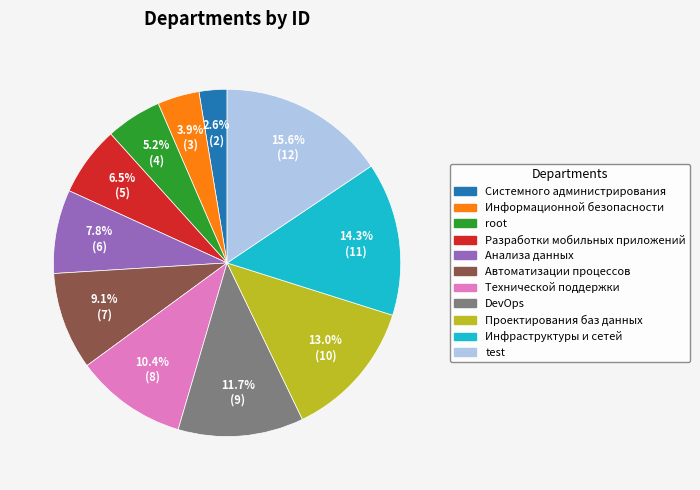

Which category has the biggest portion of the pie?

test